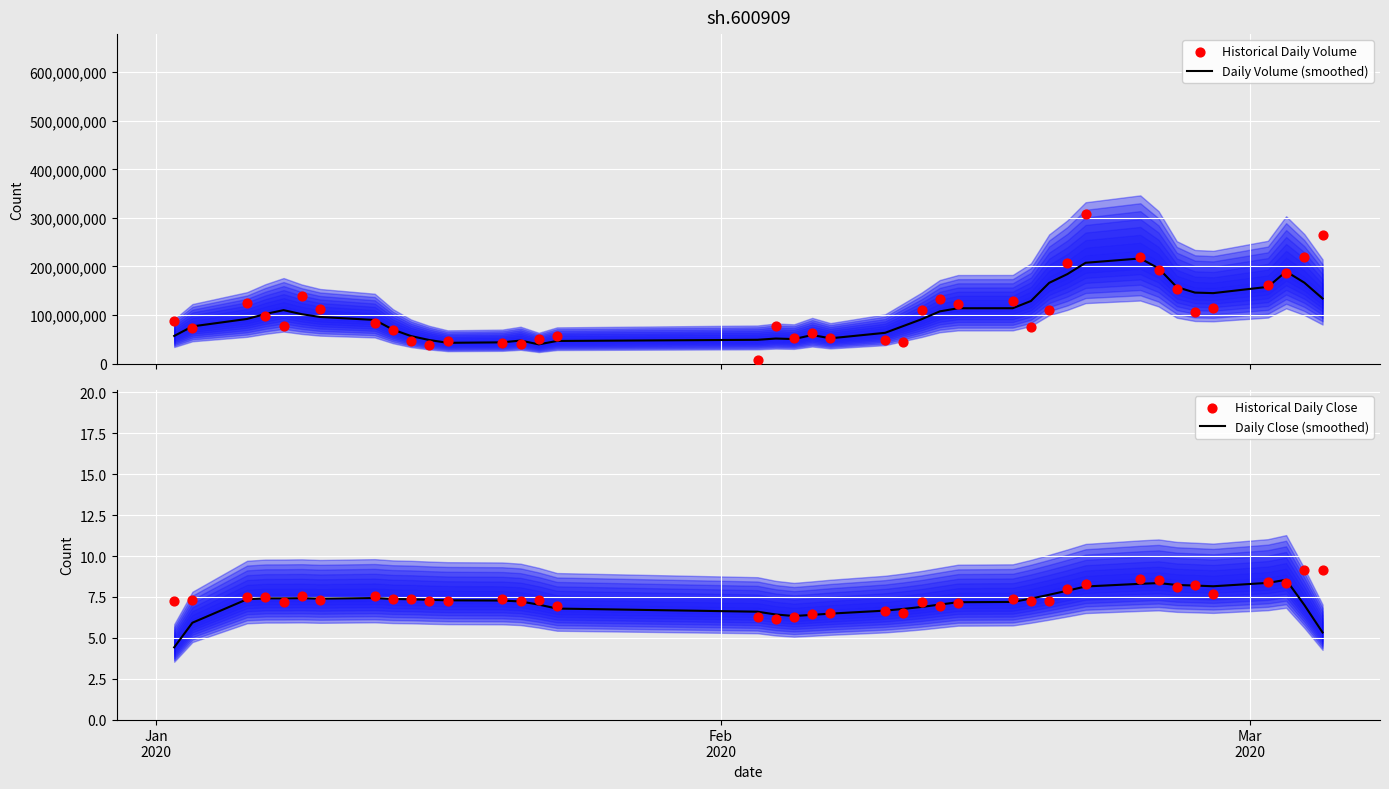

What is the minimum value for Daily Volume (smoothed)?

39714960.4